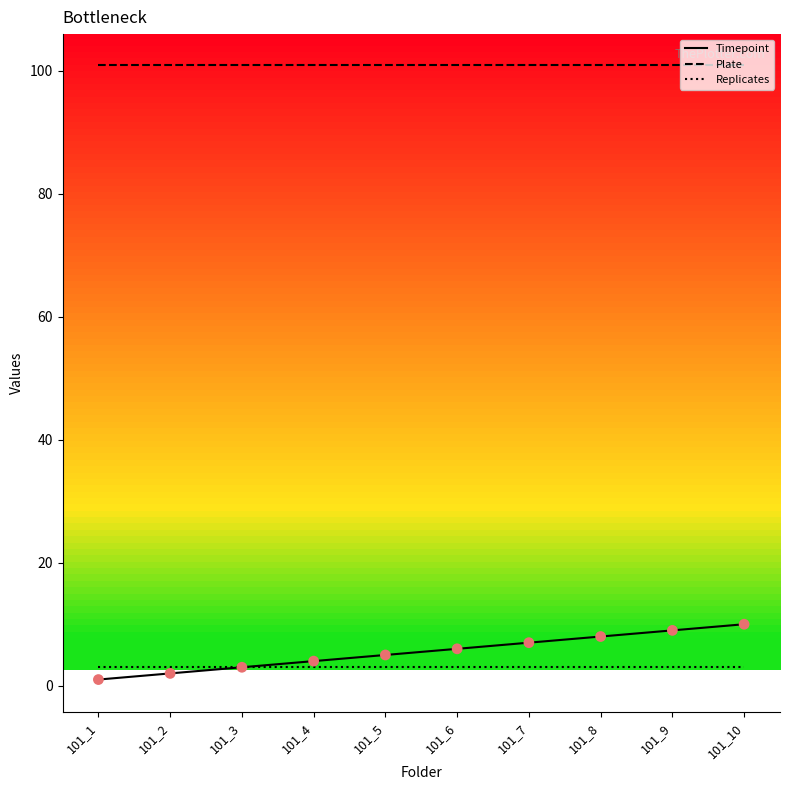

What is the total value across all series at 101_4?

108